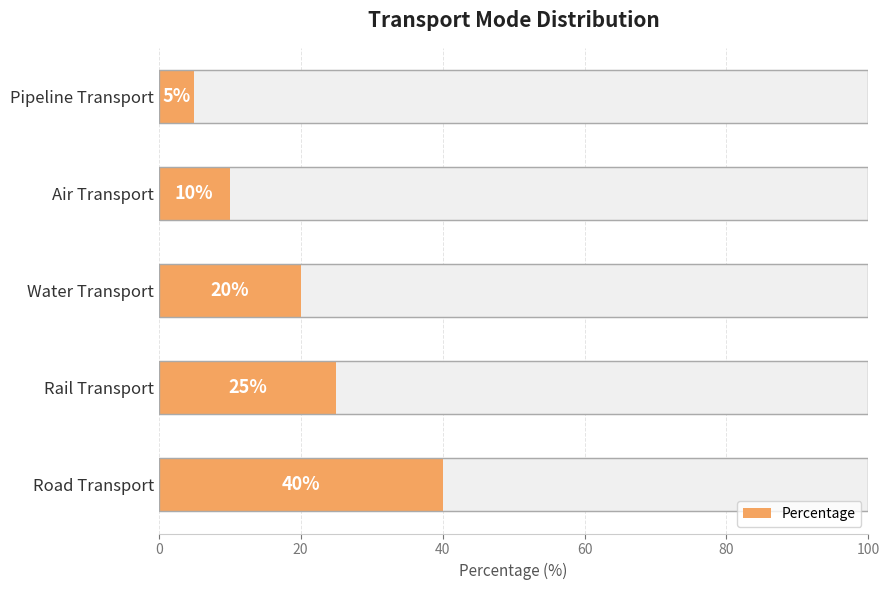

What is the value of the 5th bar from the left?

5